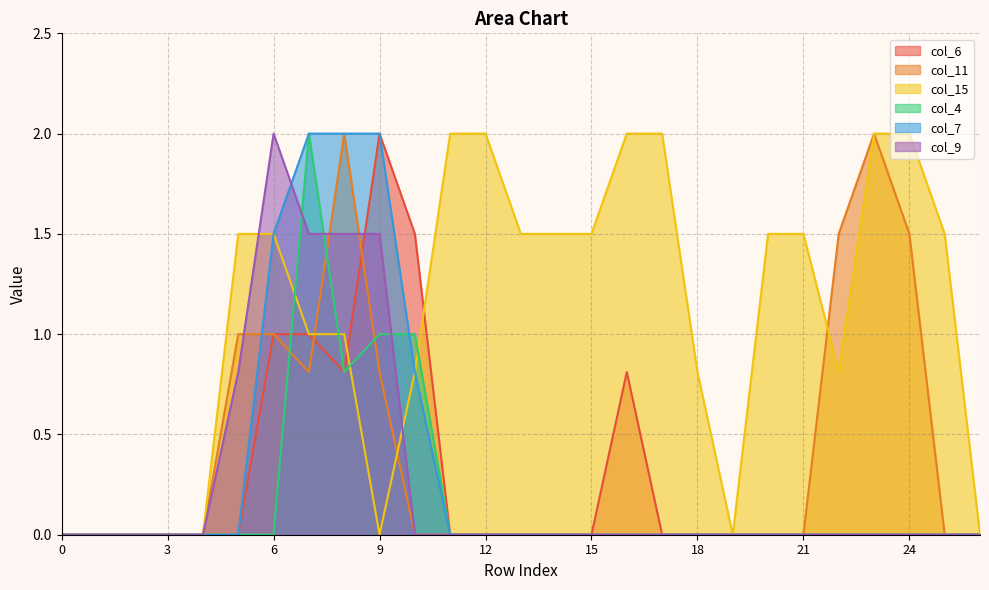

Which series changed the most between 20 and 23?

col_11